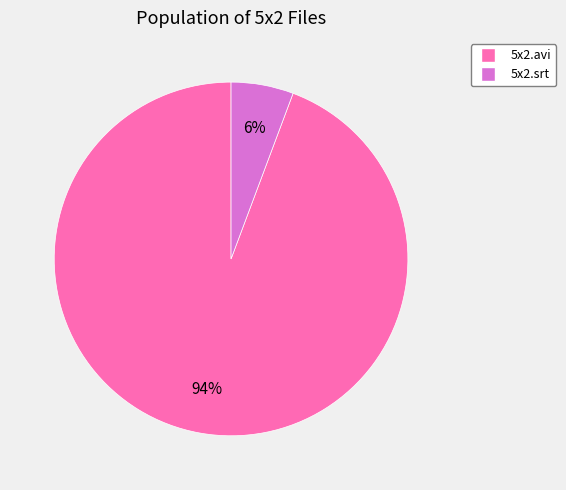

Which category has the biggest portion of the pie?

5x2.avi